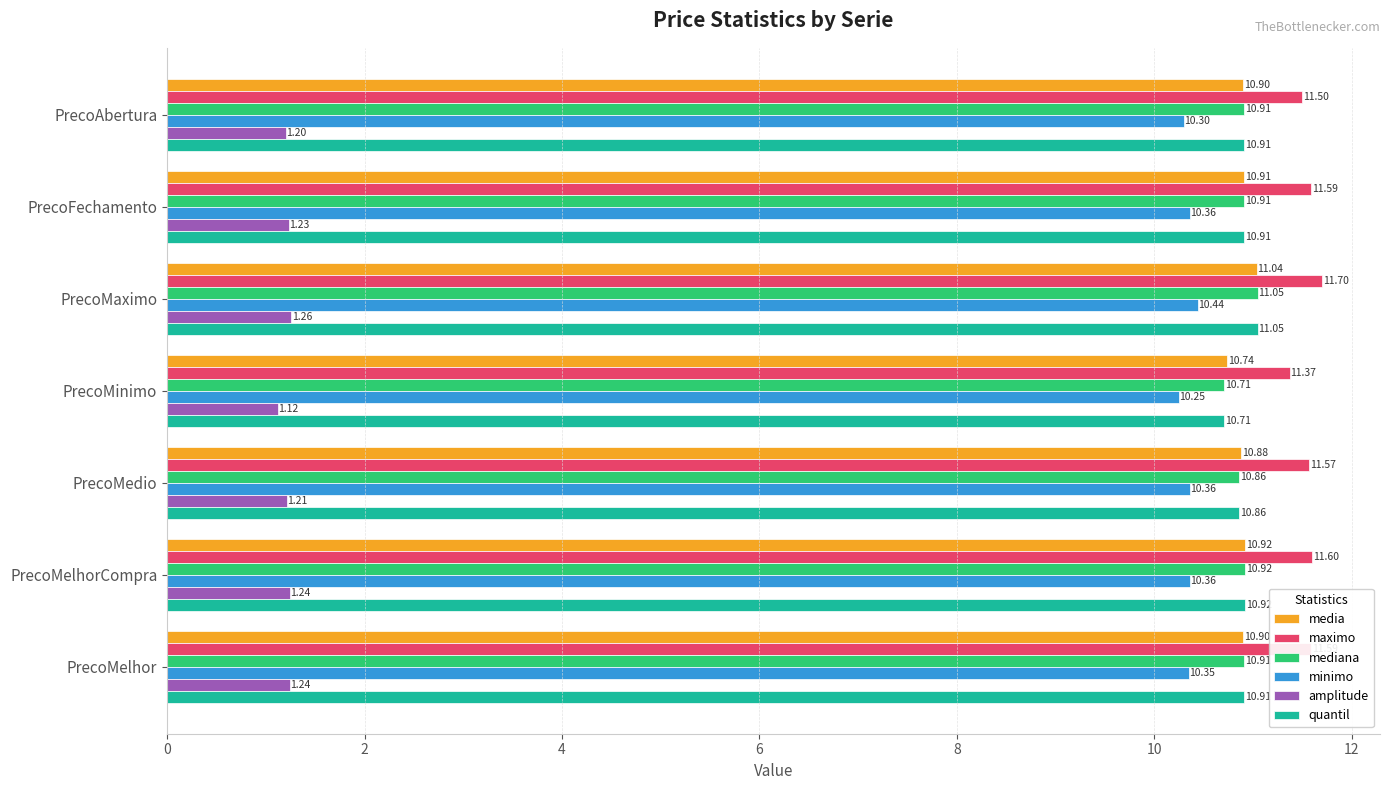

Where is maximo nearest to the value 11?

PrecoMinimo